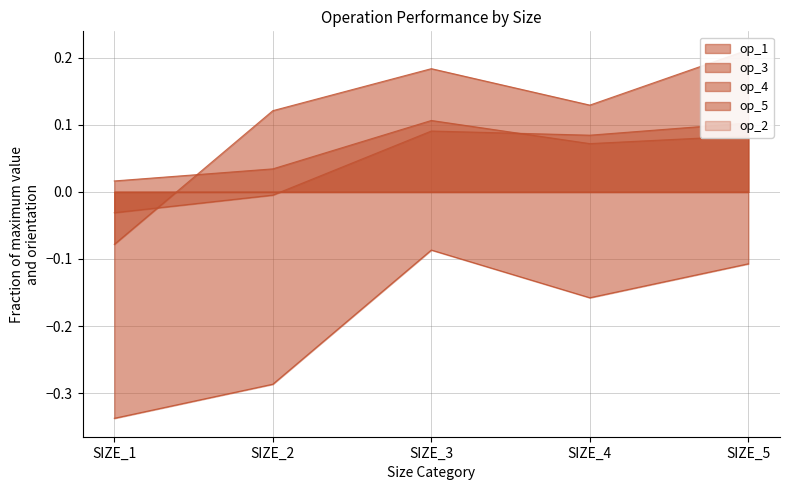

Does the chart have visible grid lines?

Yes